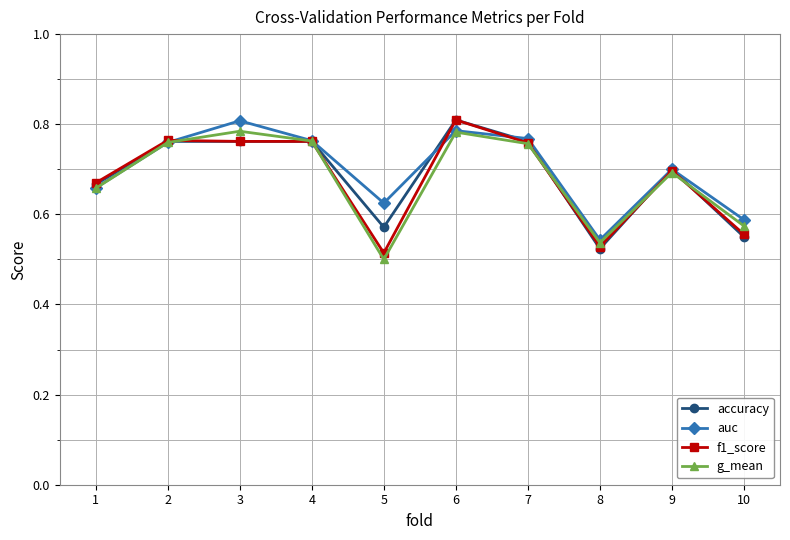

Which label corresponds to the smallest value in the chart?

5